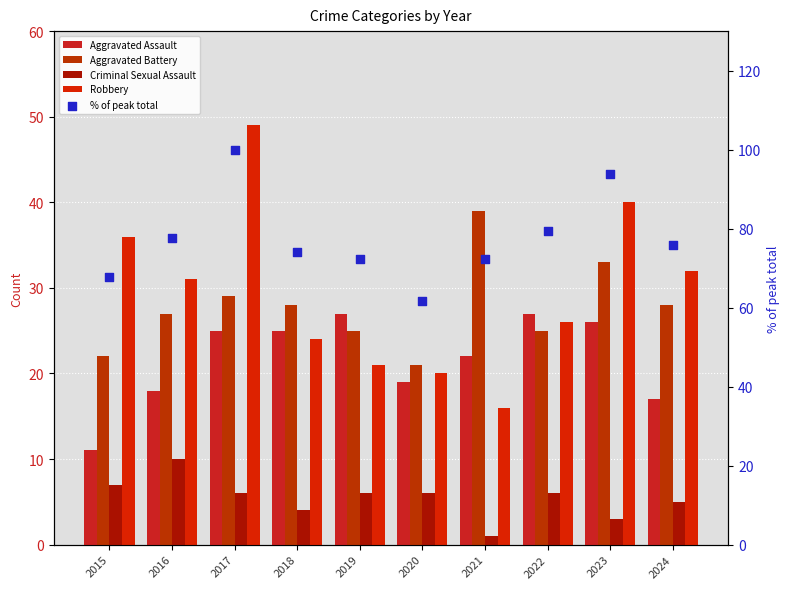

What is the total value across all series at 2024?

157.9